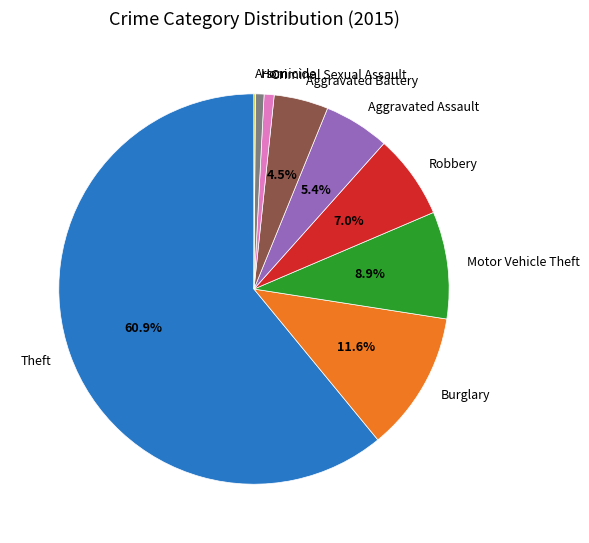

What is the largest slice in the pie chart?

Theft